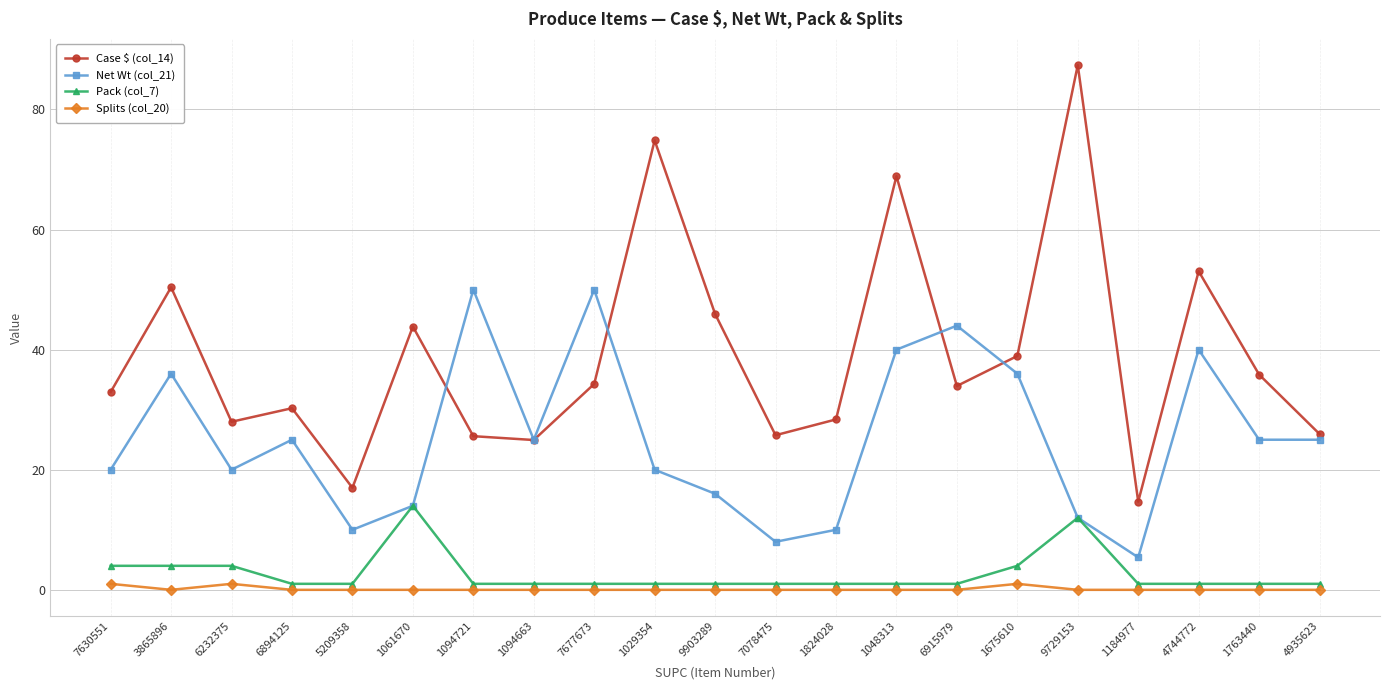

Which series has the widest spread of values?

Case $ (col_14)